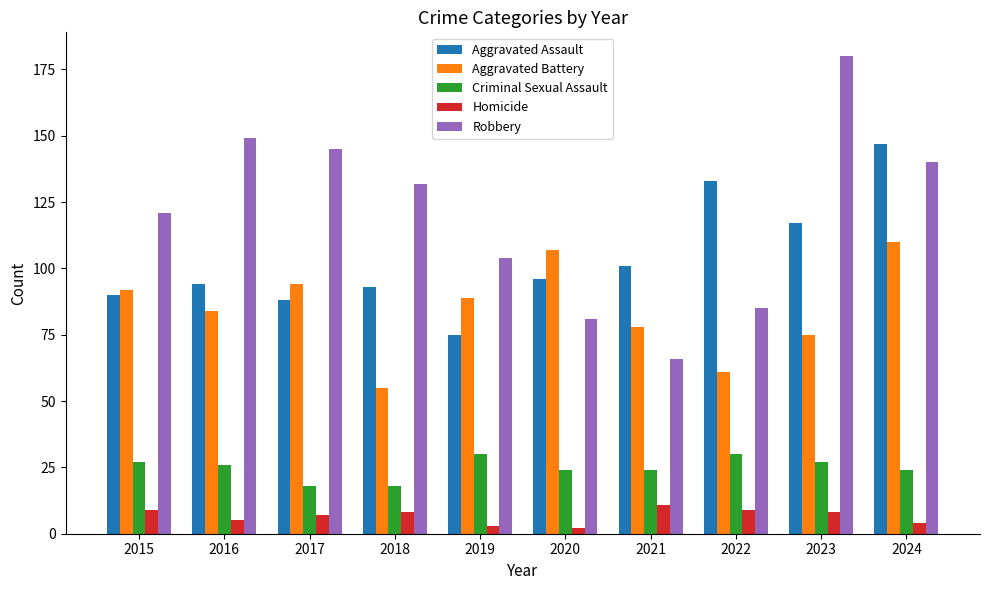

What is the spread (max minus min) of values at 2022?

124